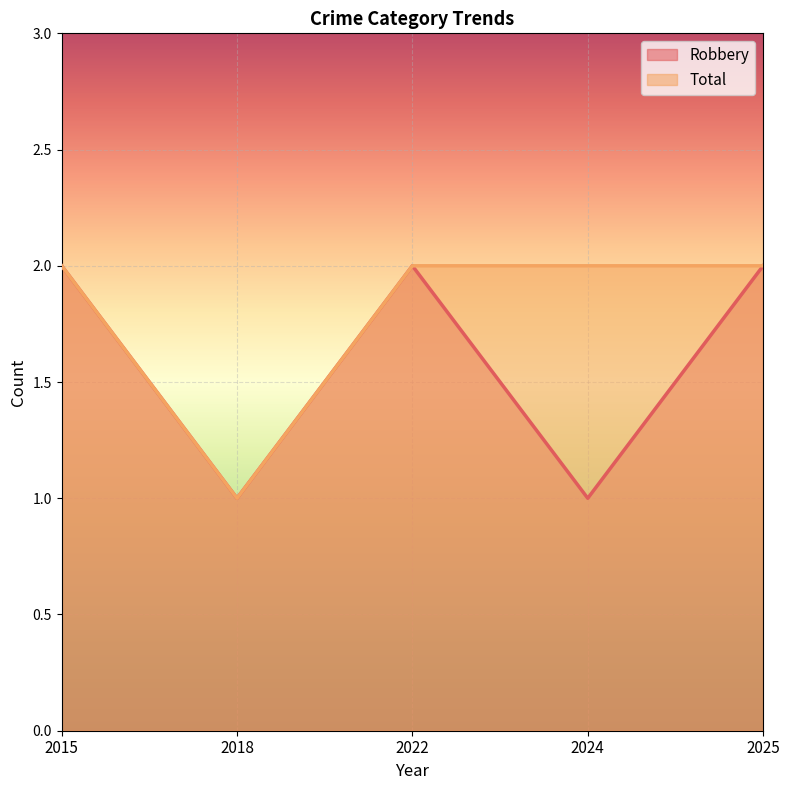

True or false: Robbery and Total cross at least once.

False